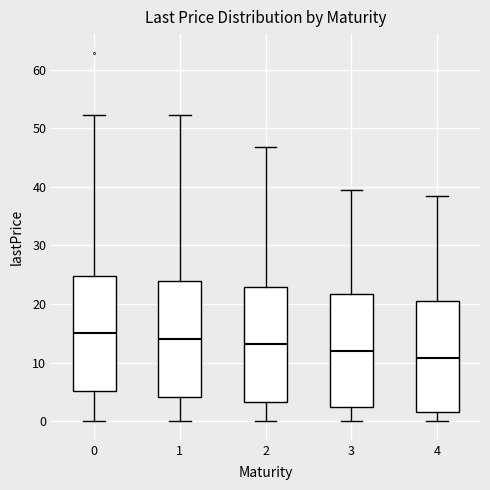

Where does the lower whisker of the box at x = 2 end on the y-axis? The values are not printed on the chart, so give them approximately, as read against the axis.

0